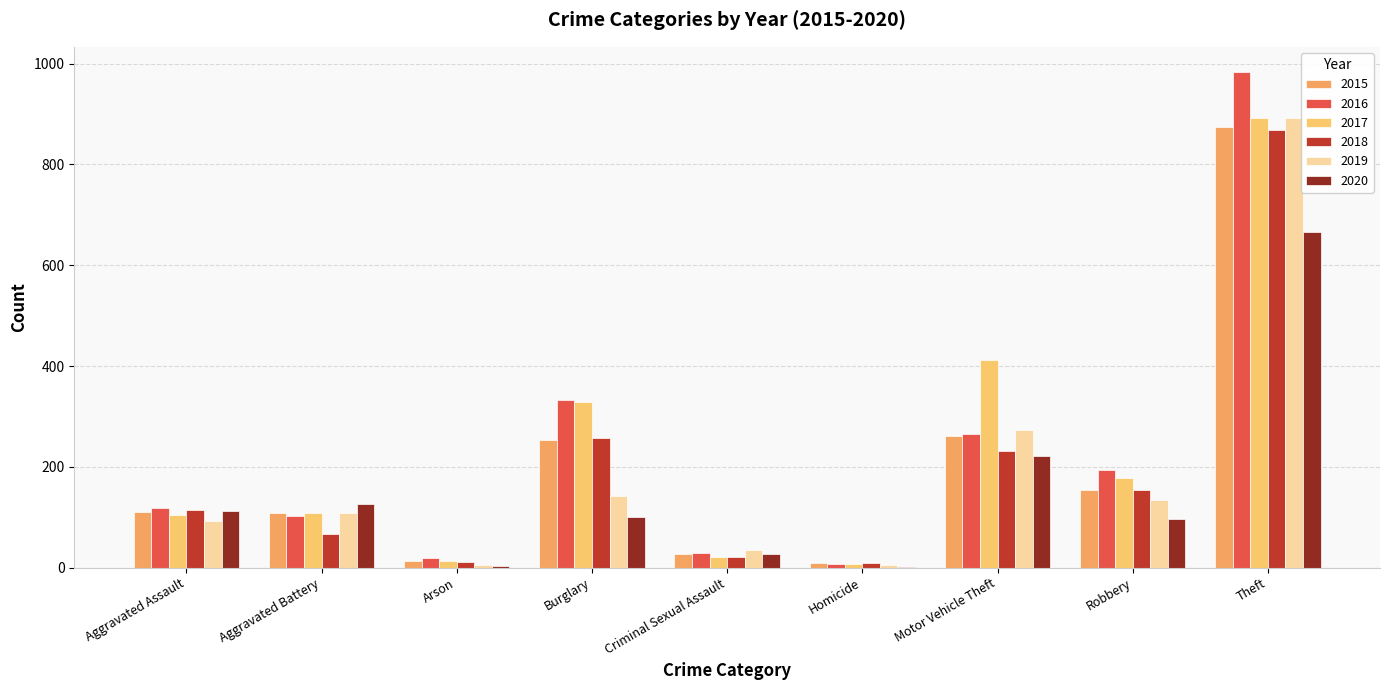

The 2016 series shows 7 at Homicide. True or false?

True